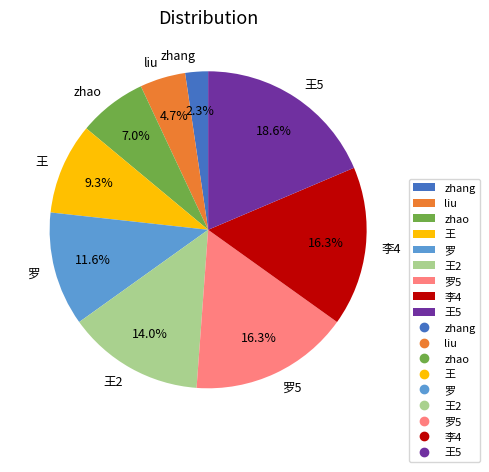

Does 李4 account for over 50% of the chart?

No